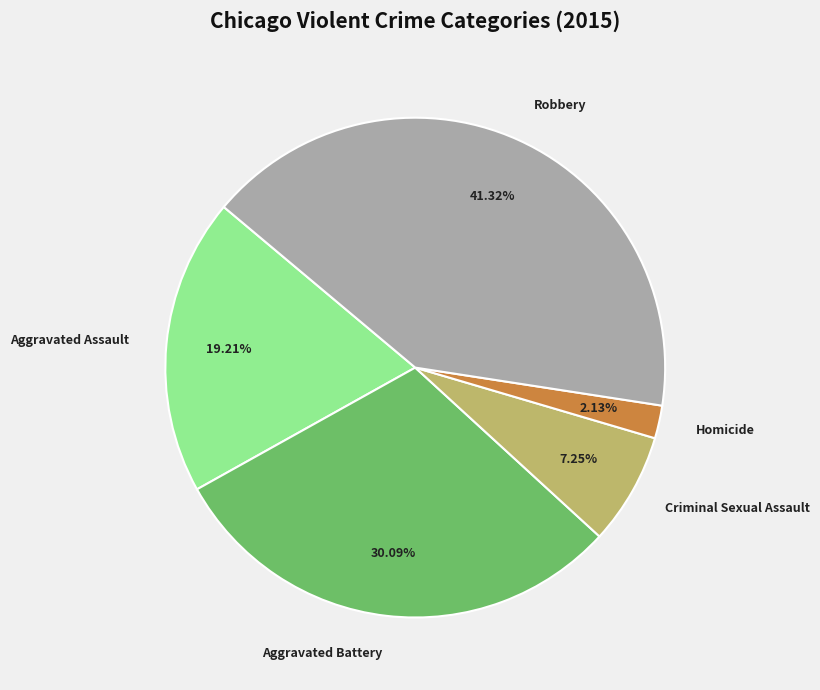

To the nearest percent, what is the combined percentage of Criminal Sexual Assault and Homicide?

9%